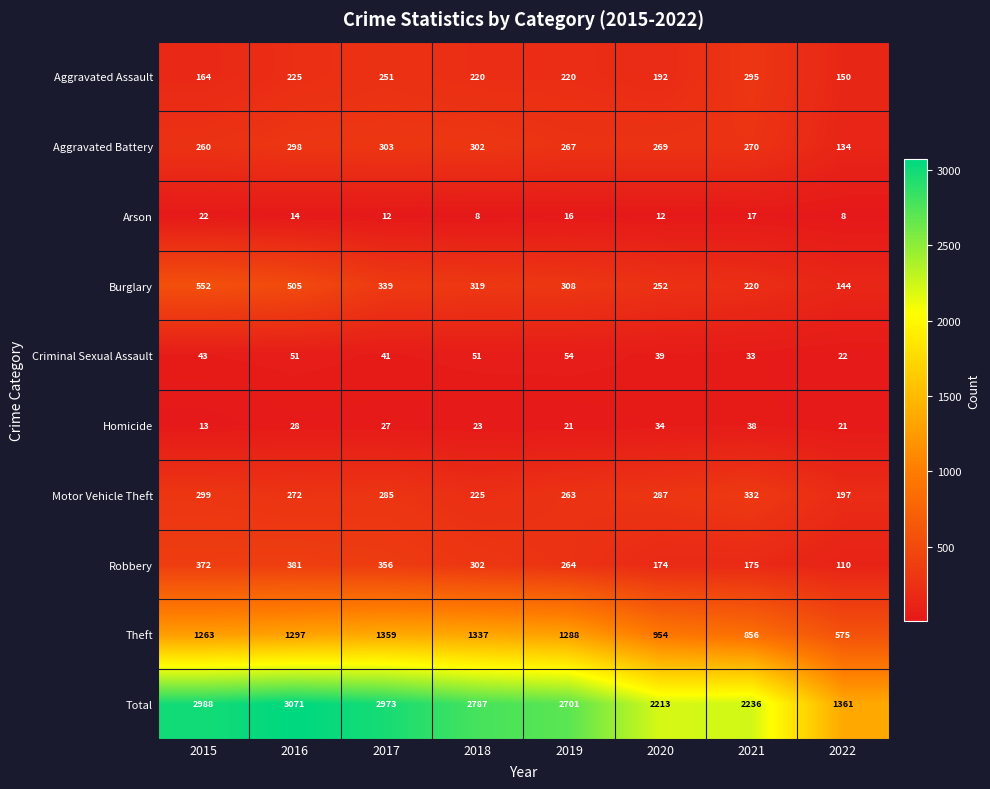

What is the average value of the Robbery series?

267